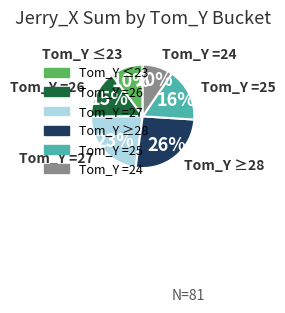

Is there a majority slice in this chart?

No